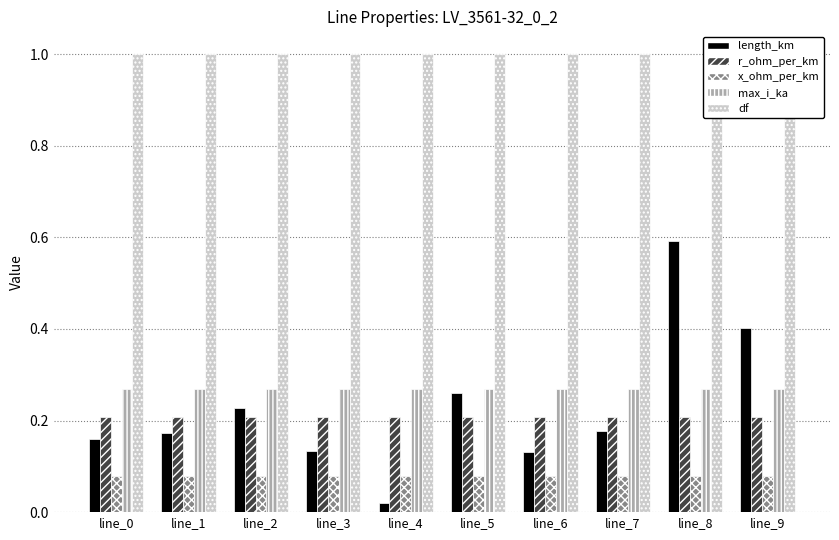

At which category does the chart reach its minimum across all series?

line_4